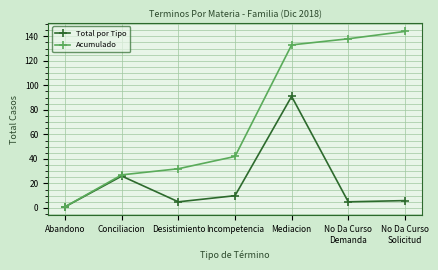

What is the value of the Total por Tipo point at the 2nd from the left?

26